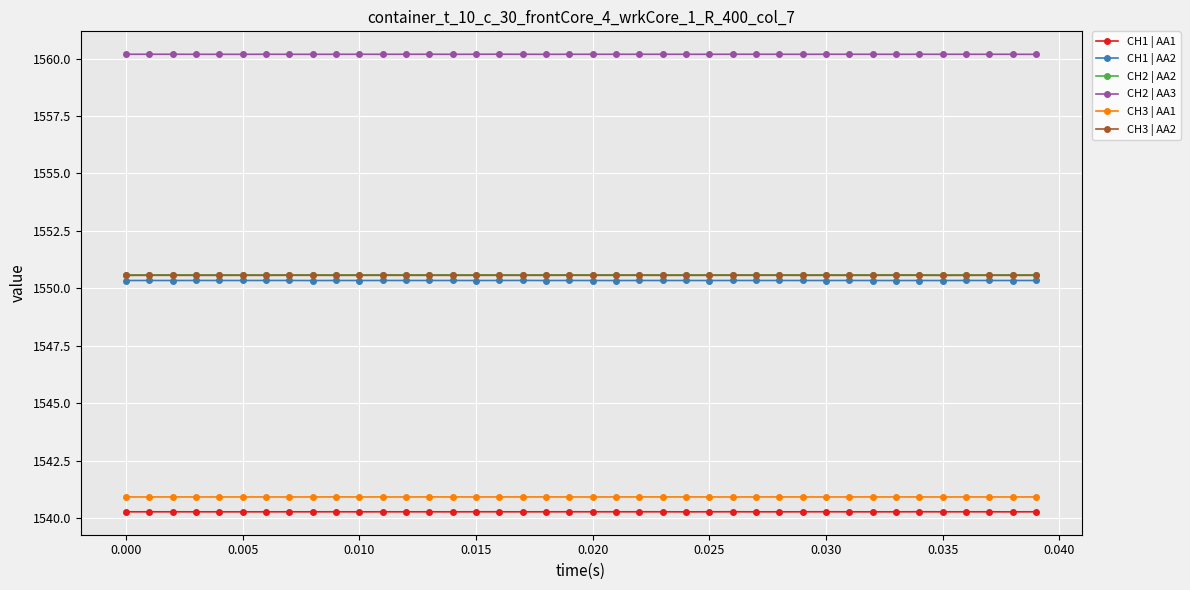

True or false: CH1 | AA1 and CH2 | AA3 cross at least once.

False